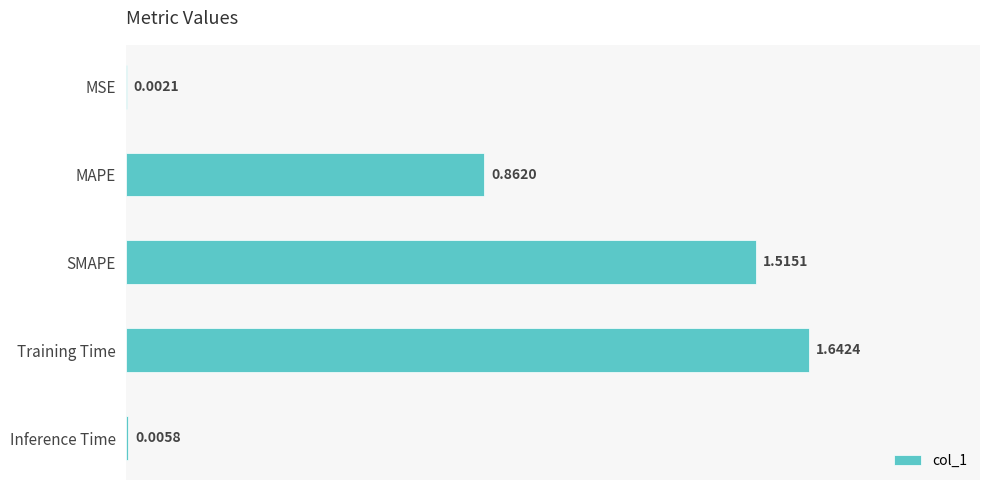

Which label corresponds to the largest value in the chart?

Training Time